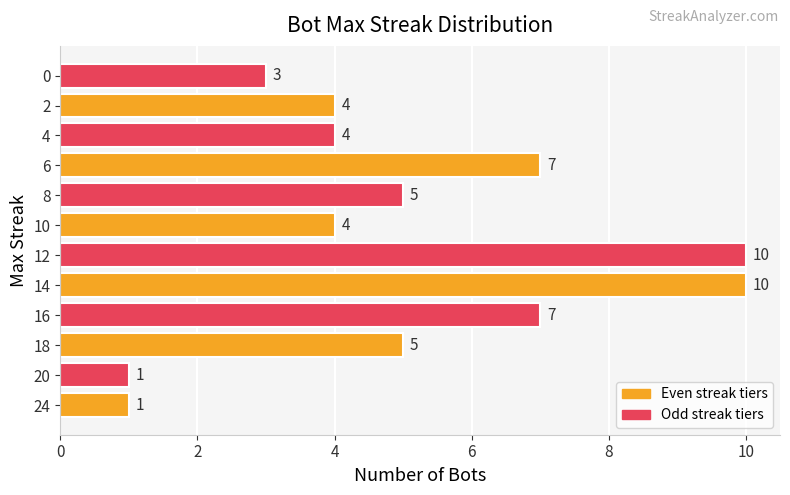

How many bars are there in total?

12